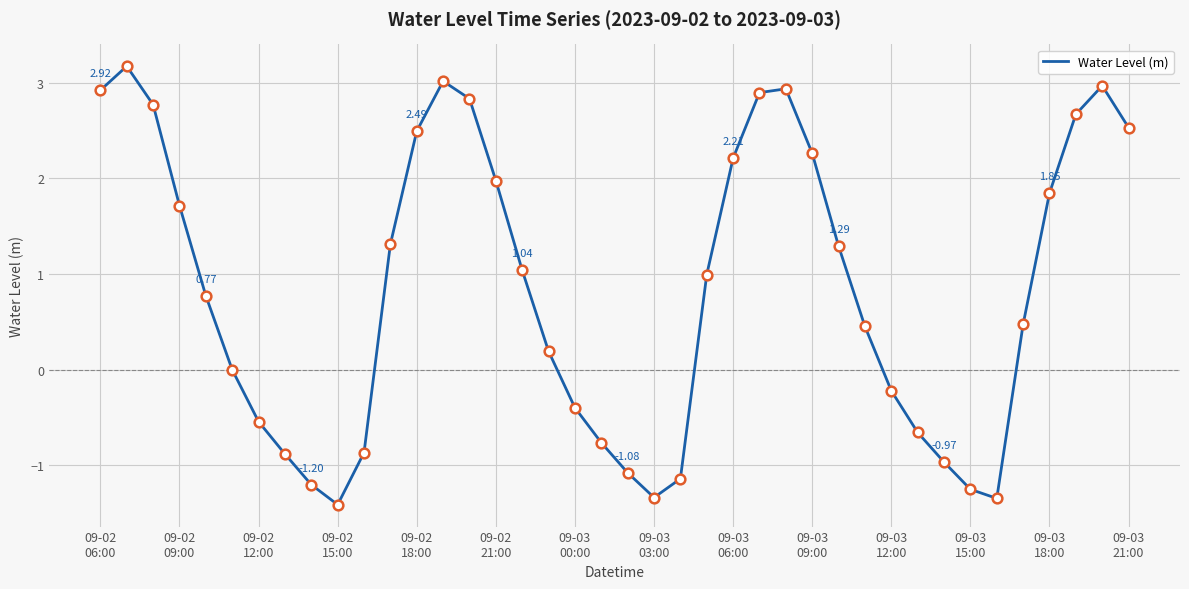

What is the difference between the maximum and minimum values?

4.6